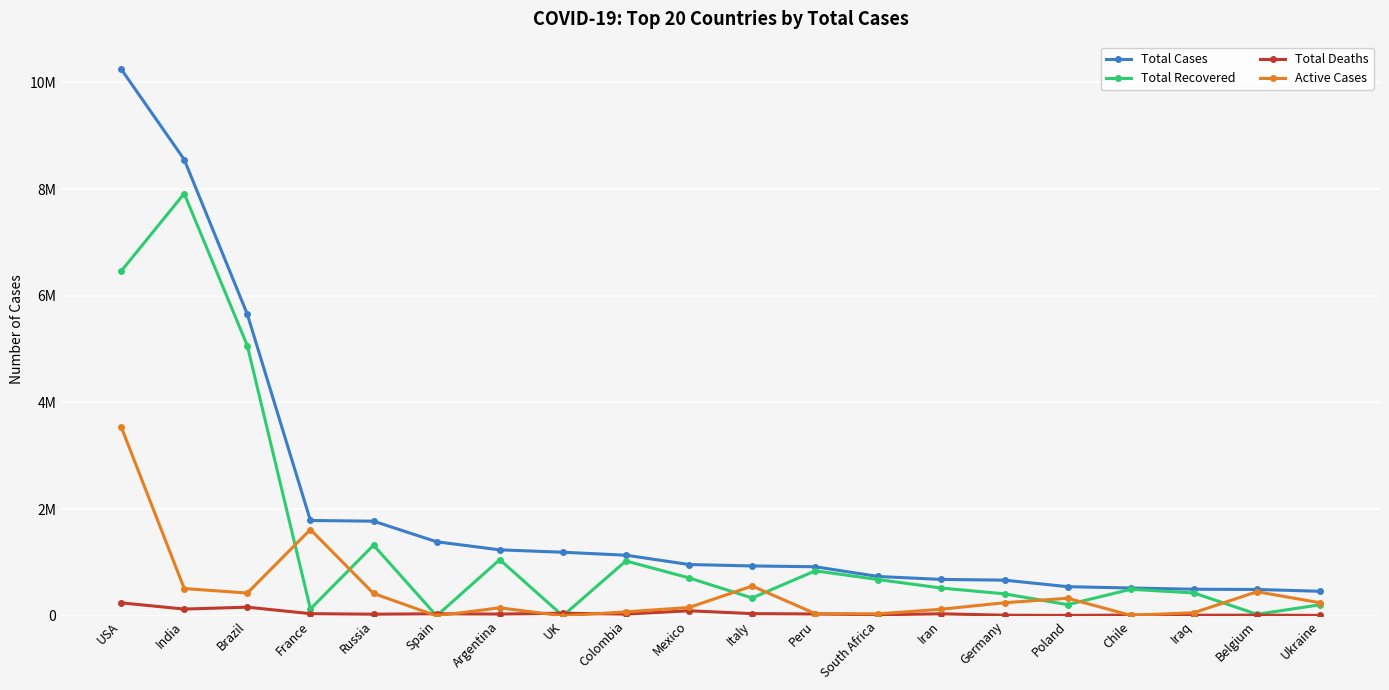

Is this an area chart (filled region under the line)?

No